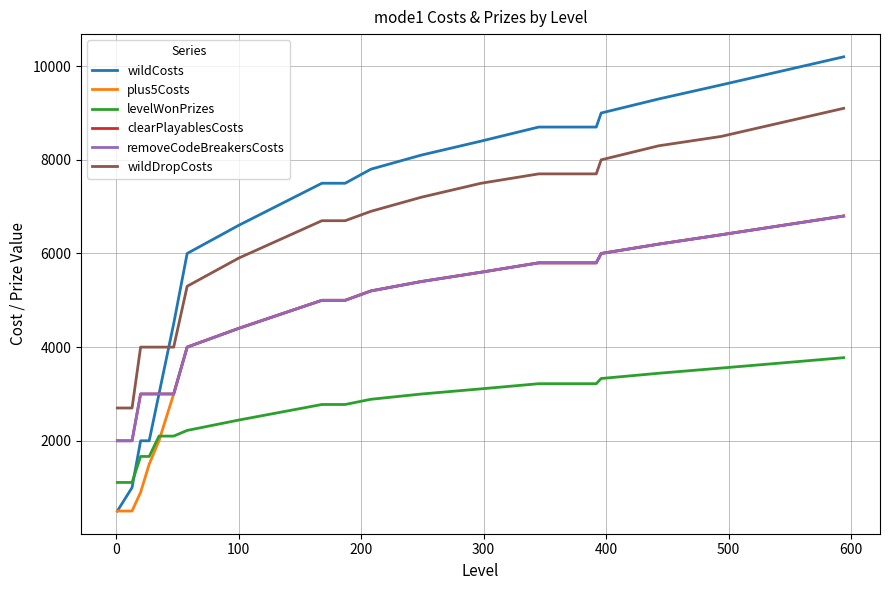

True or false: wildDropCosts and clearPlayablesCosts intersect in this chart.

False